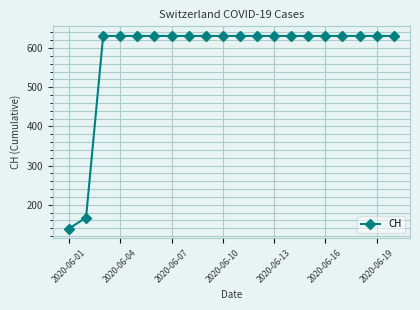

What is the value of the 2nd point from the left?

167